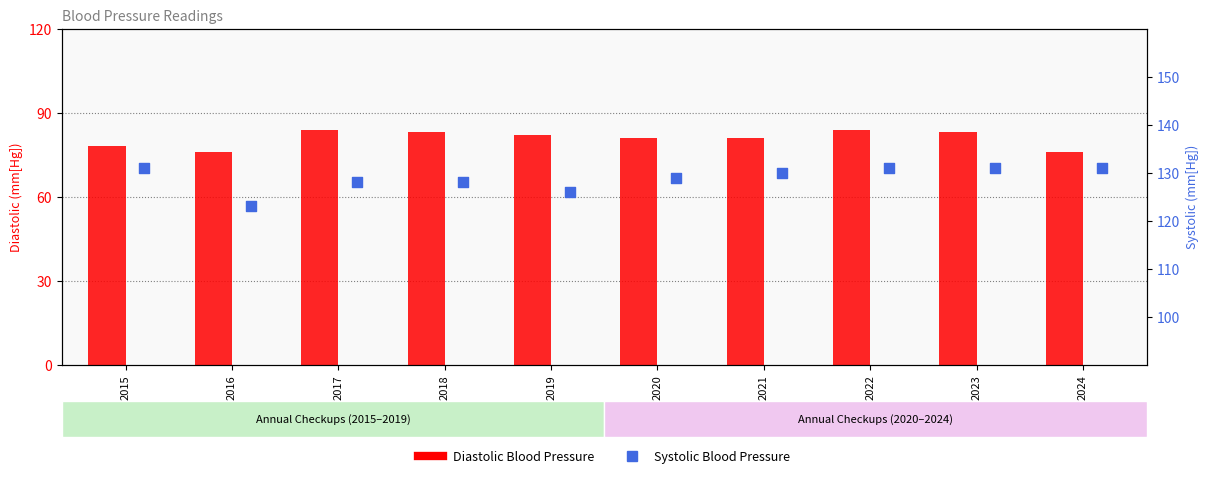

Which series reaches the maximum Y coordinate?

Systolic Blood Pressure